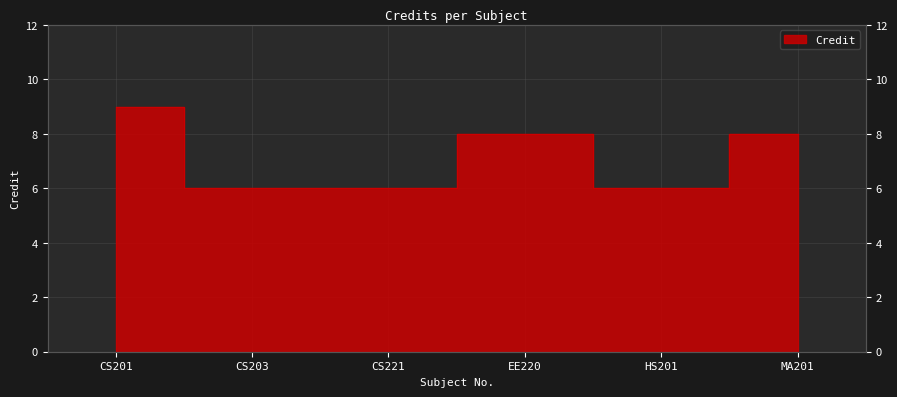

Reading right to left, transcribe all the data shown in this chart.

MA201=8	HS201=6	EE220=8	CS221=6	CS203=6	CS201=9